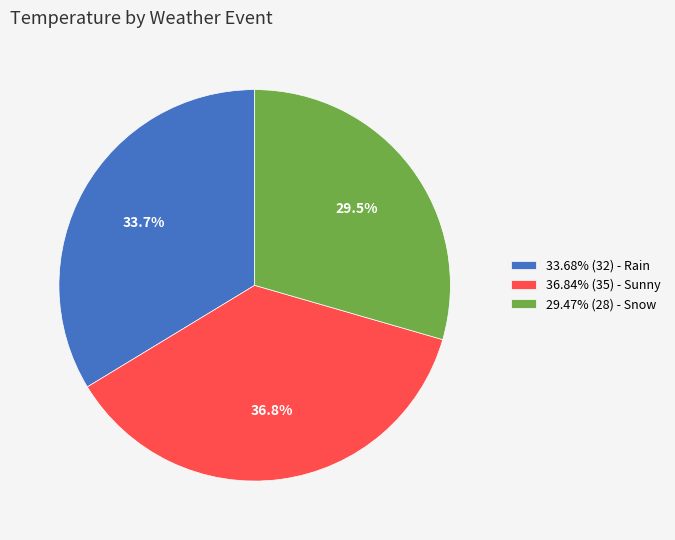

How many slices are in this pie chart?

3